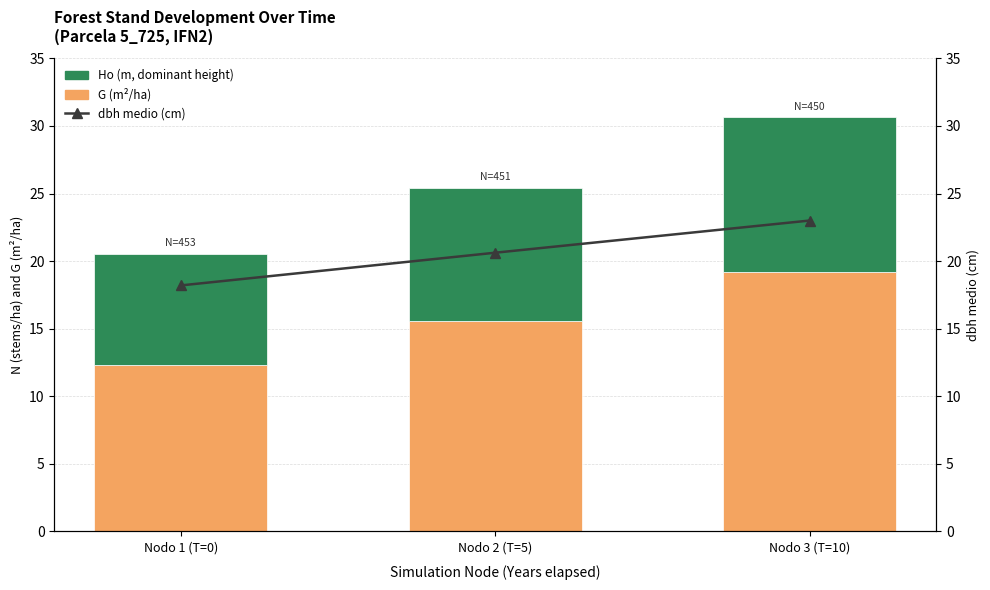

Between Nodo 3 (T=10) and Nodo 1 (T=0), which is larger?

Nodo 3 (T=10)